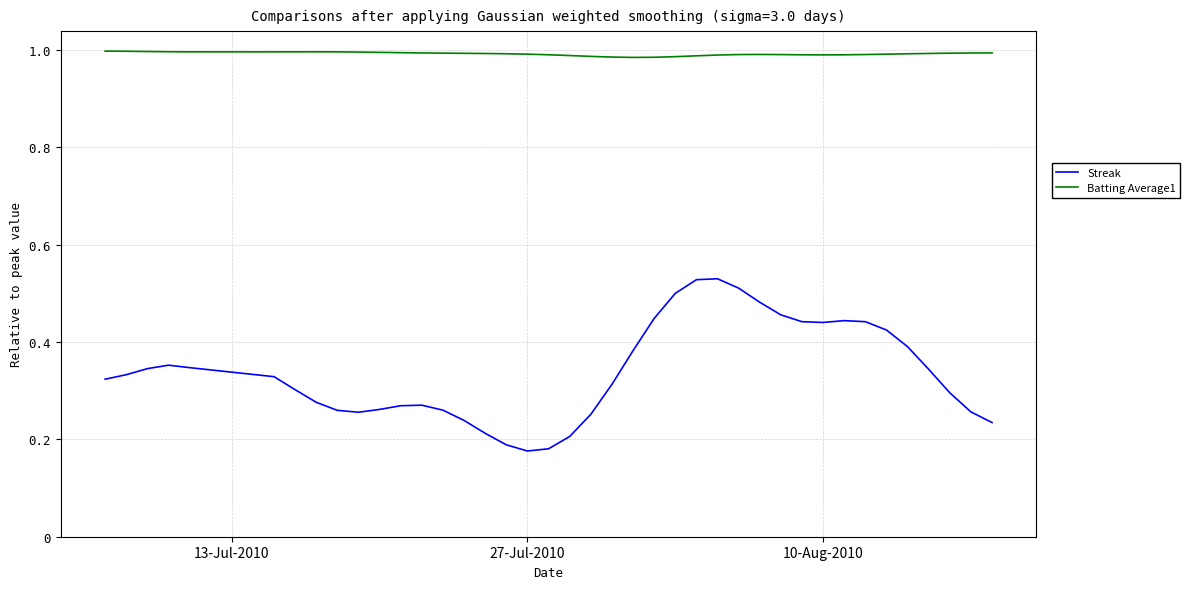

True or false: Batting Average1 and Streak intersect in this chart.

False